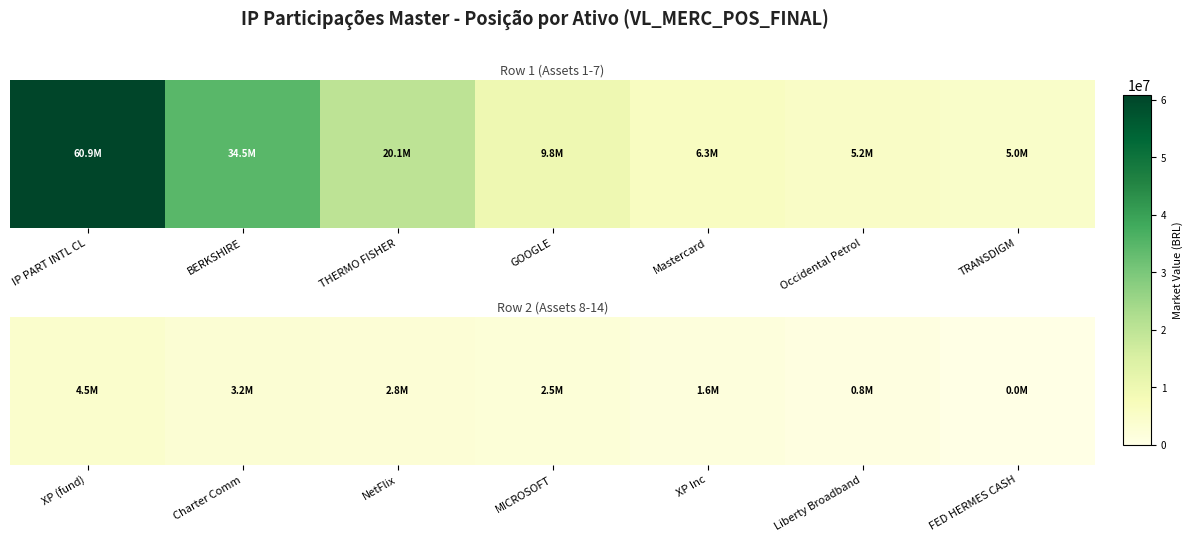

What is the smallest value displayed?

27584.2